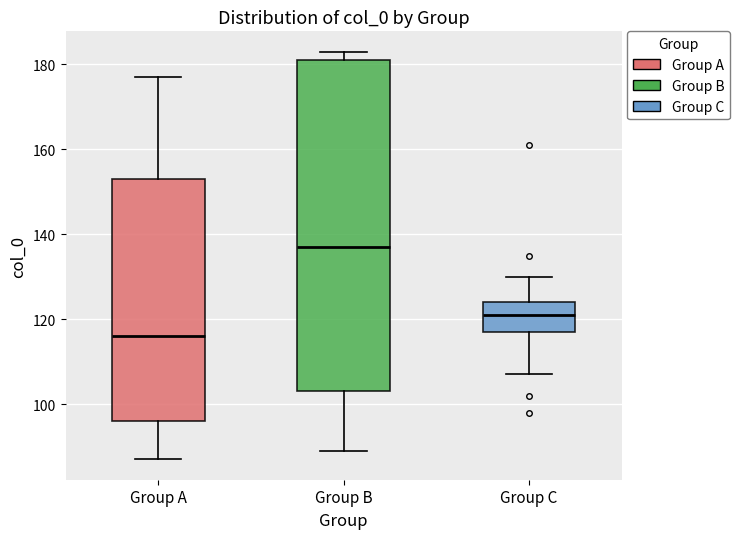

Reading left to right, transcribe this box plot: for each box, give where its median line is, the range the box spans, and where its two whiskers end, as read against the y-axis. The values are not printed on the chart, so give them approximately, as read against the axis.

Group A: median 116, box 96 to 154, whiskers 88 to 178
Group B: median 138, box 104 to 182, whiskers 90 to 184
Group C: median 122, box 118 to 124, whiskers 108 to 130